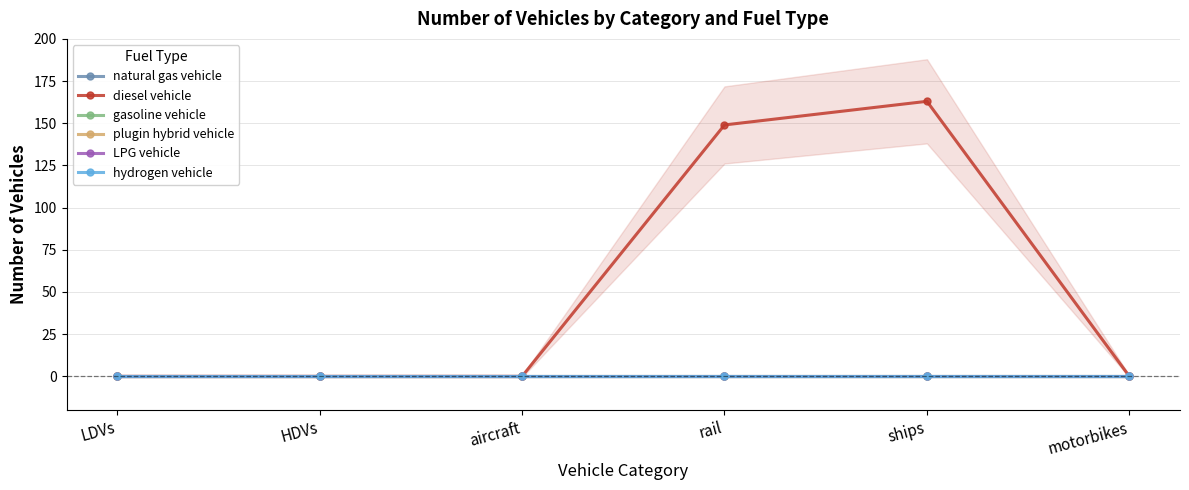

What are all the series names shown in the legend?

natural gas vehicle, diesel vehicle, gasoline vehicle, plugin hybrid vehicle, LPG vehicle, hydrogen vehicle